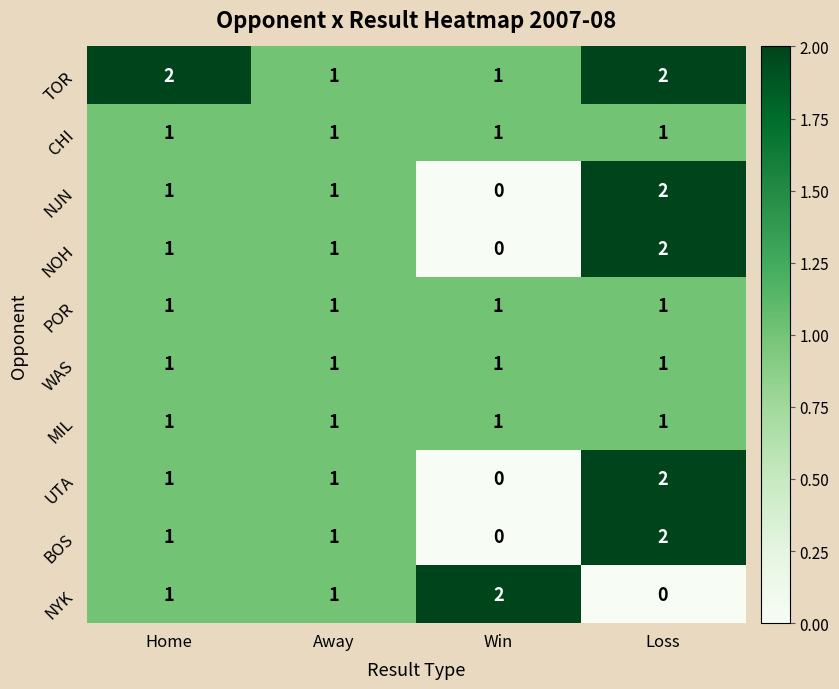

Which series has the largest total across all categories?

TOR